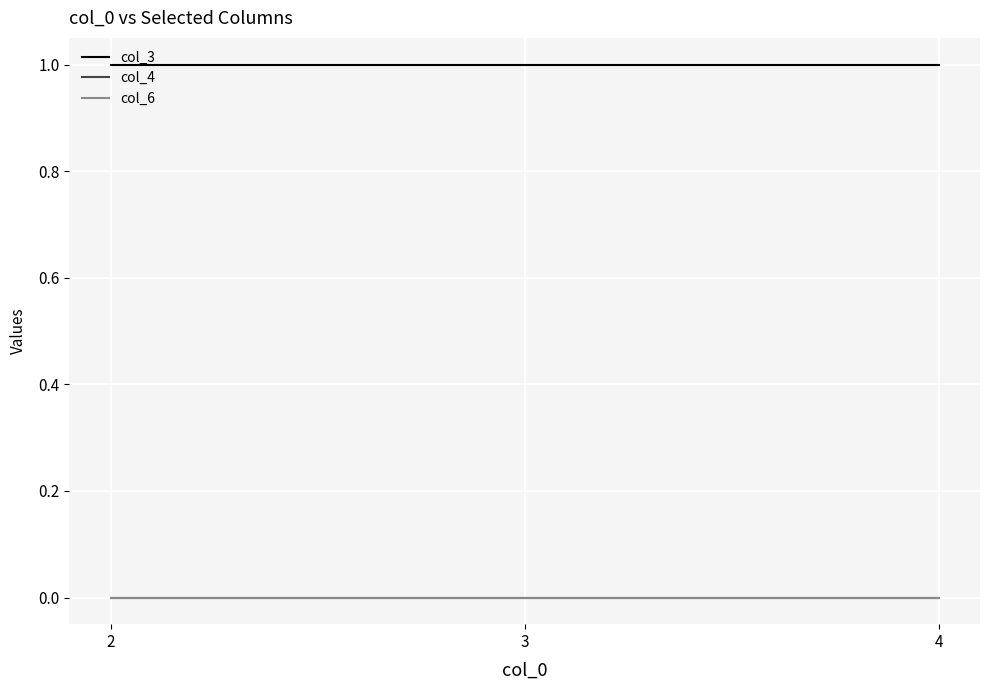

What is the total value across all series at 2?

1